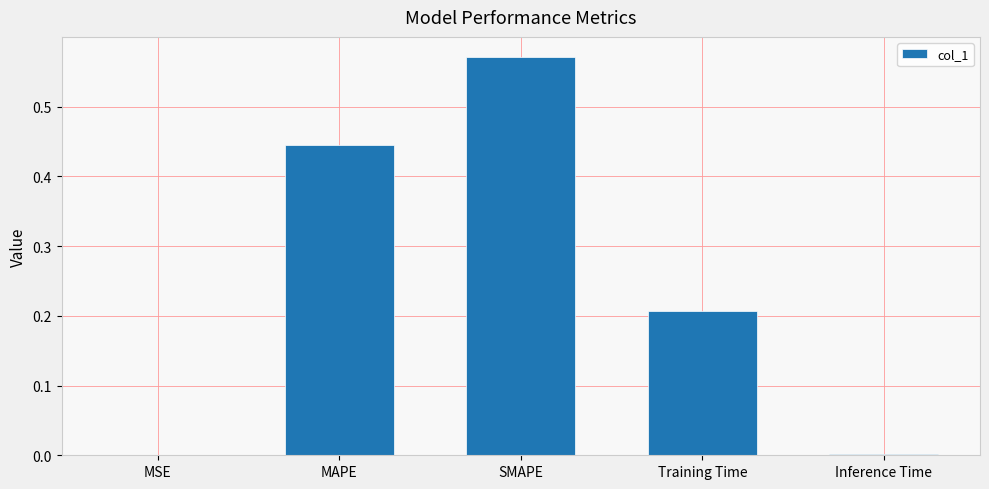

How many series are shown in this chart?

1